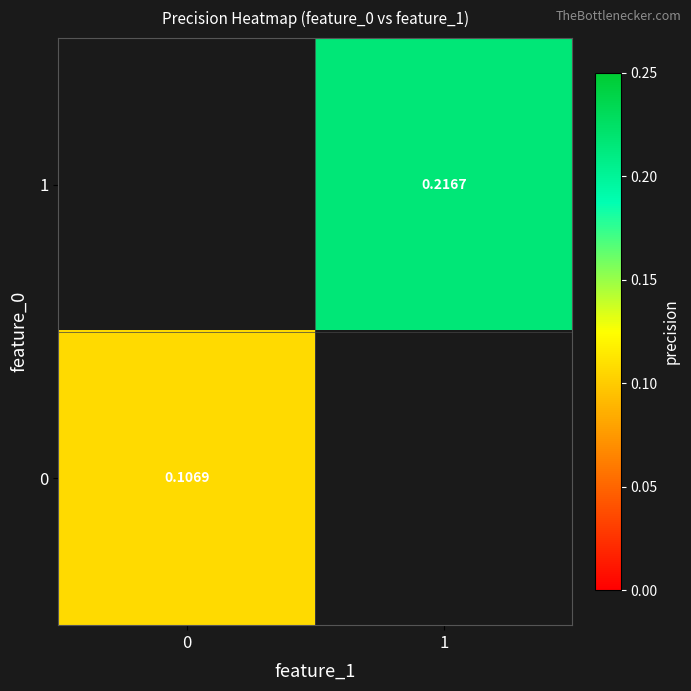

How many data points does each series have?

2